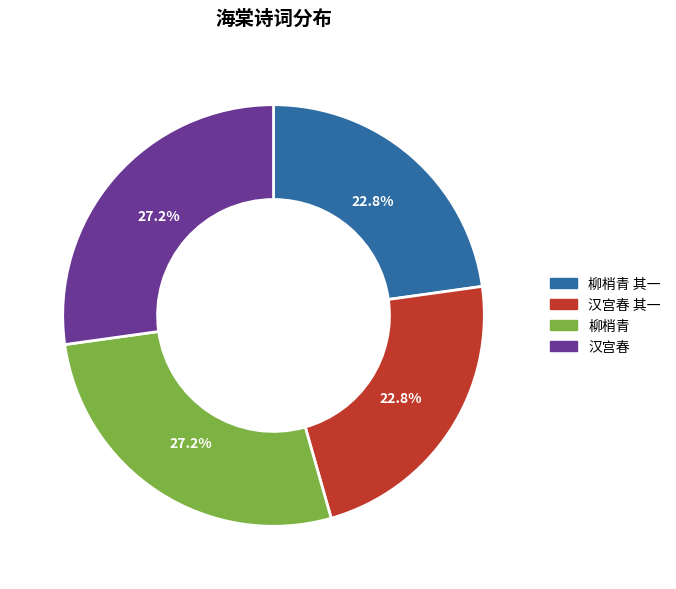

Count the number of slices in the pie.

4